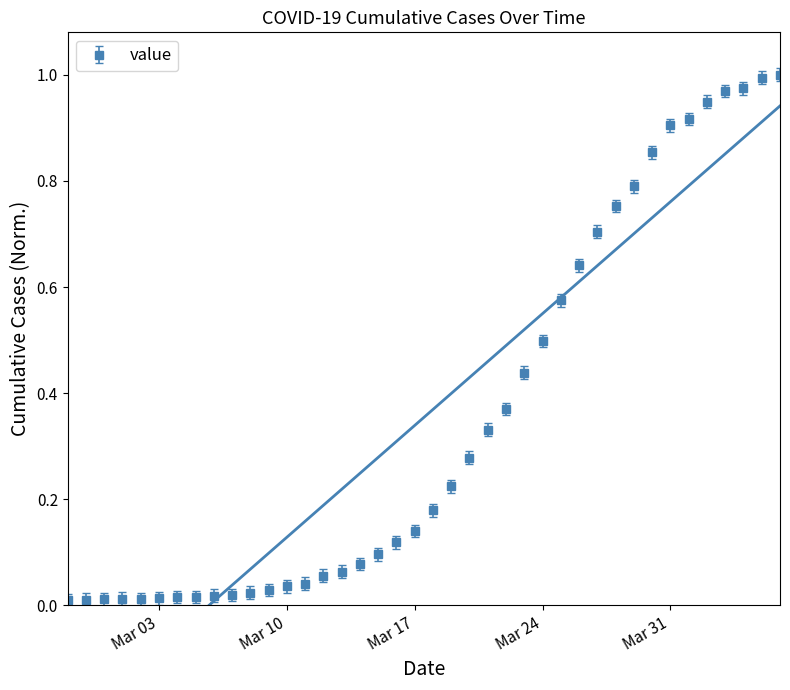

What is the difference between the maximum and minimum values?

1.0